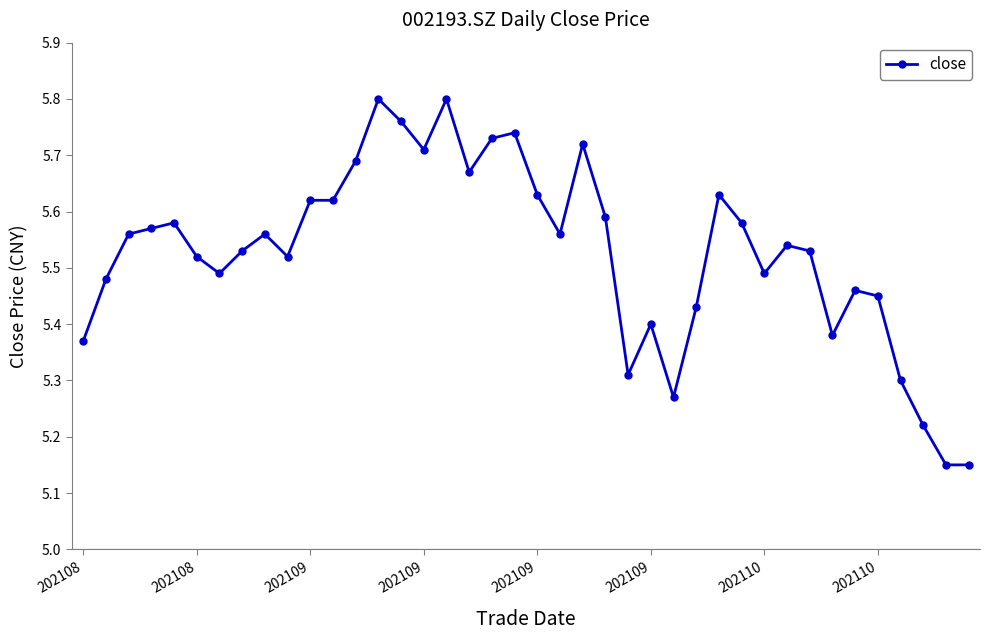

Count the values in the range 5 to 6.

40